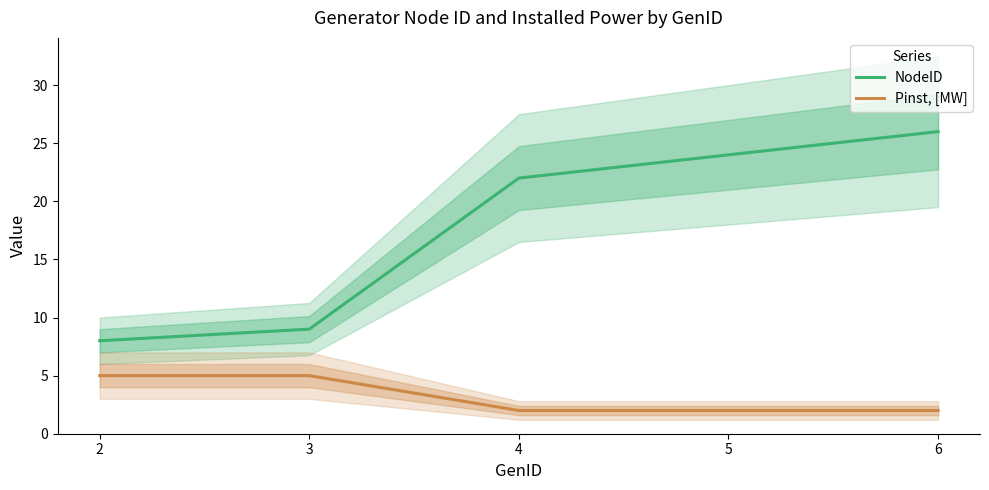

Read the Pinst, [MW] value at 5.

2